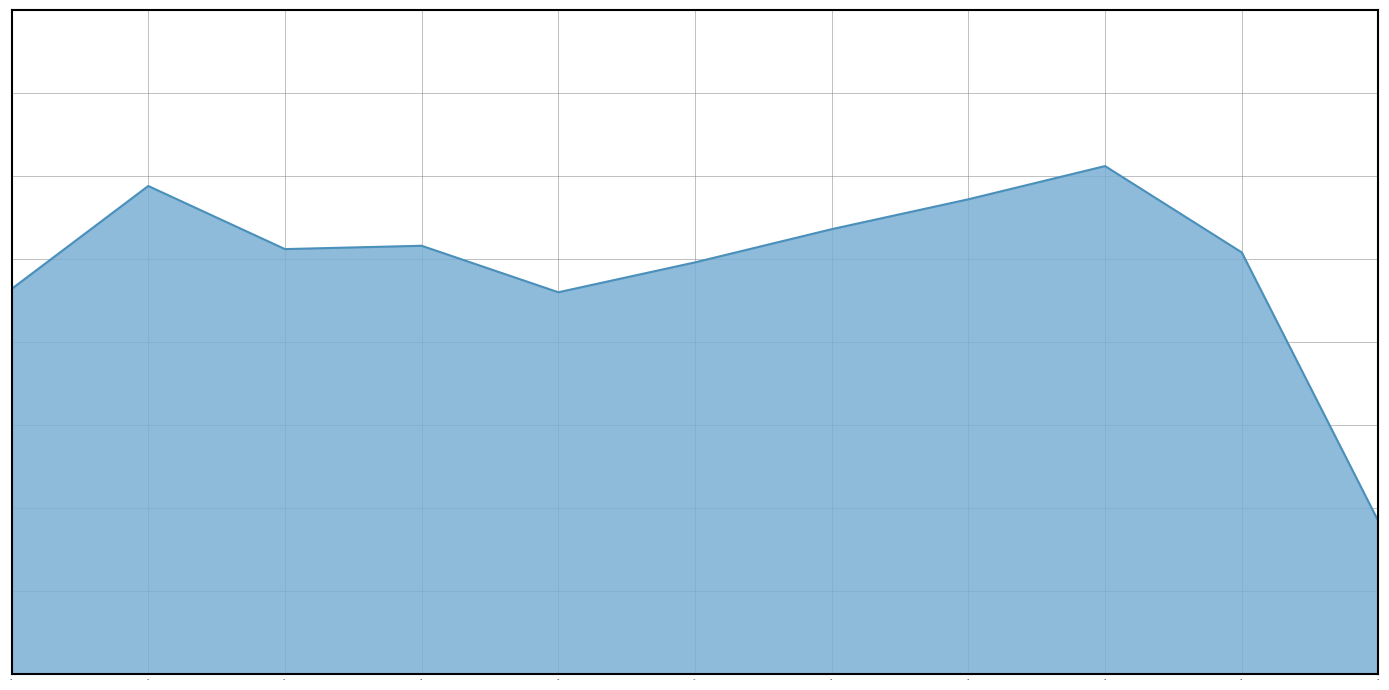

What is the value of the 7th point from the left?

134